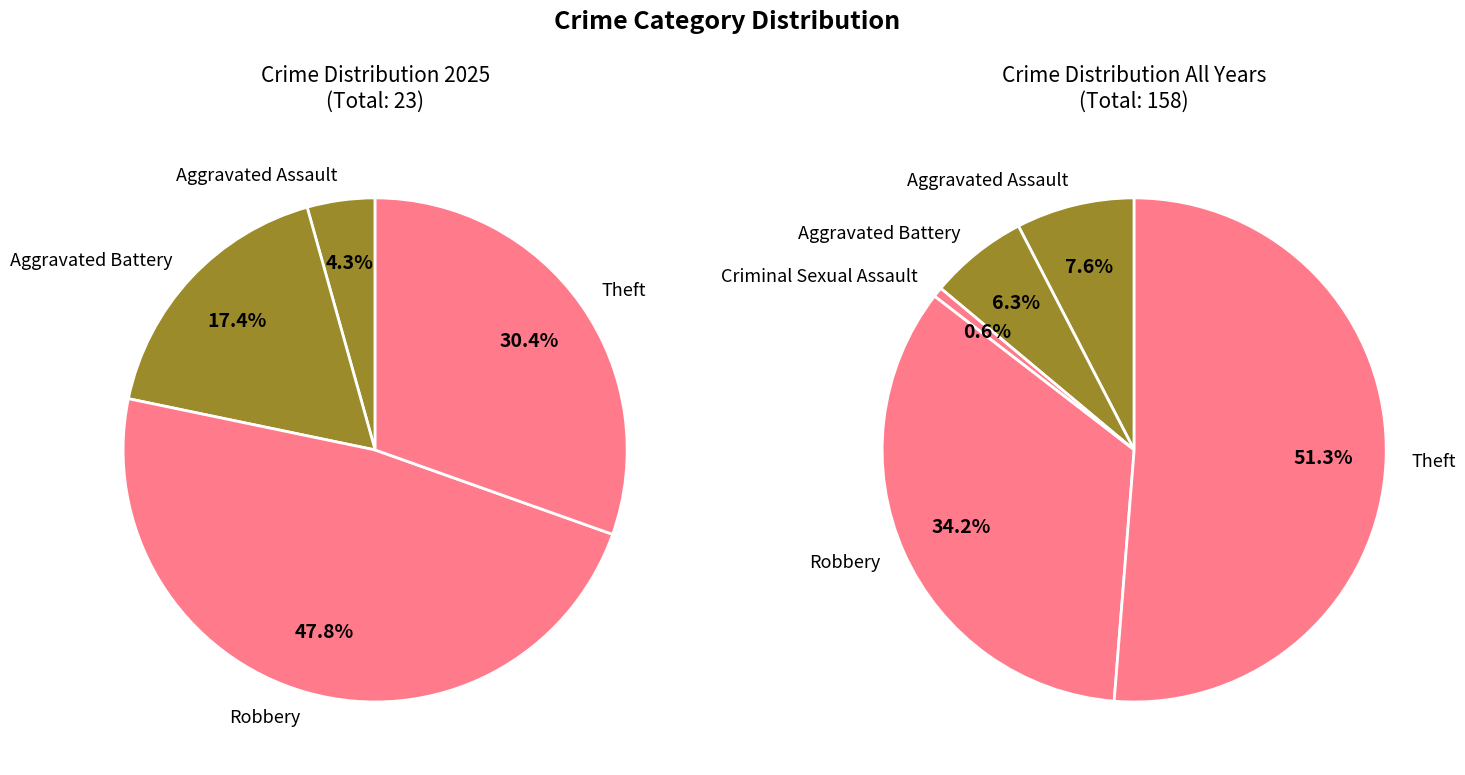

Does Theft account for over 50% of the chart?

No